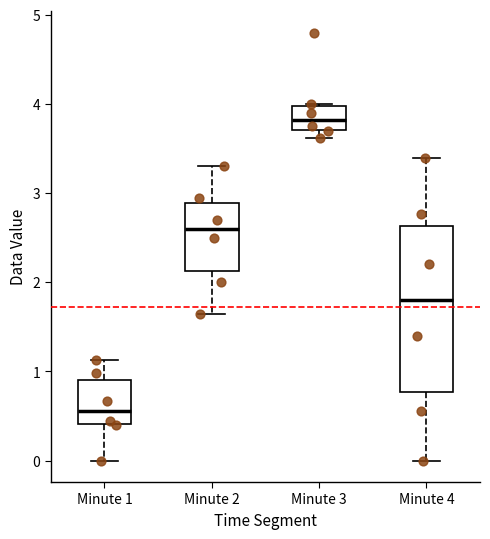

Comparing the boxes themselves (not the whiskers), which one is the tallest?

Minute 4